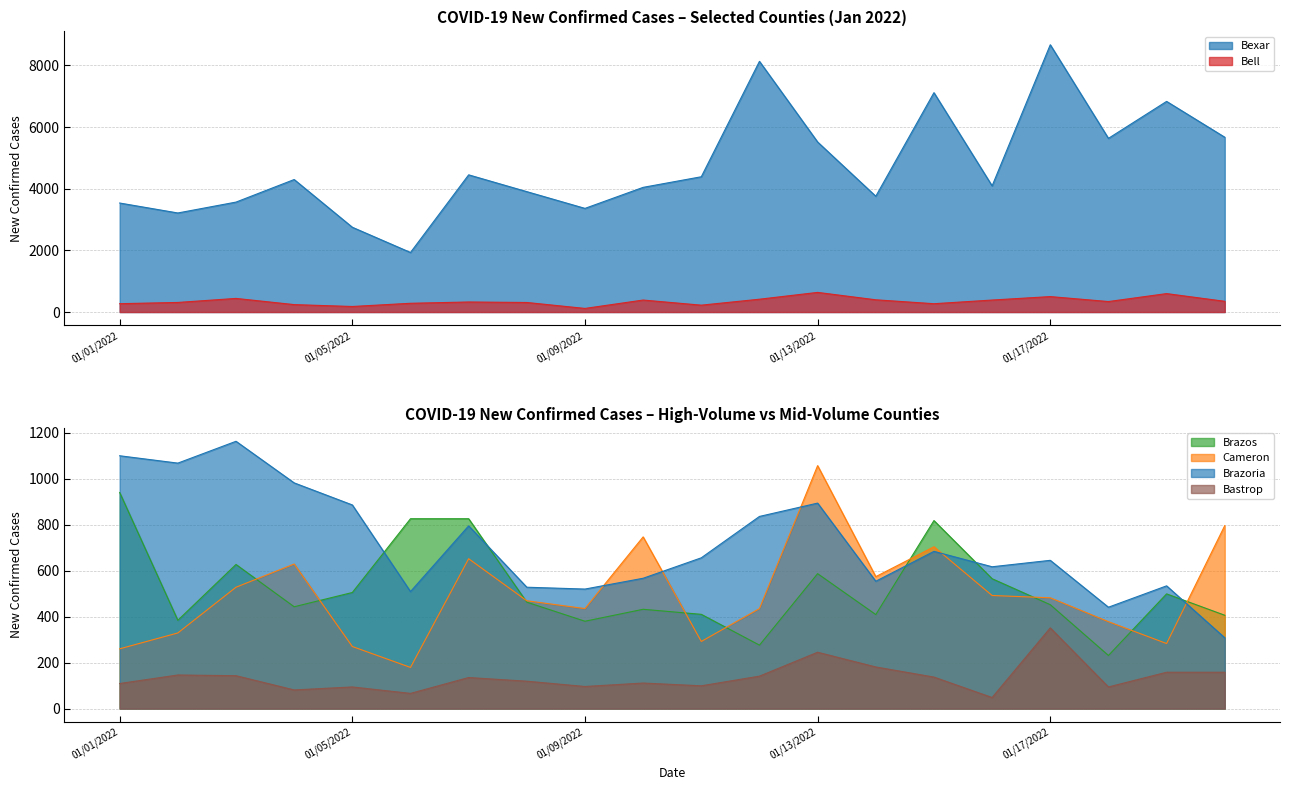

How many interior local peaks does the Bastrop series have?

6